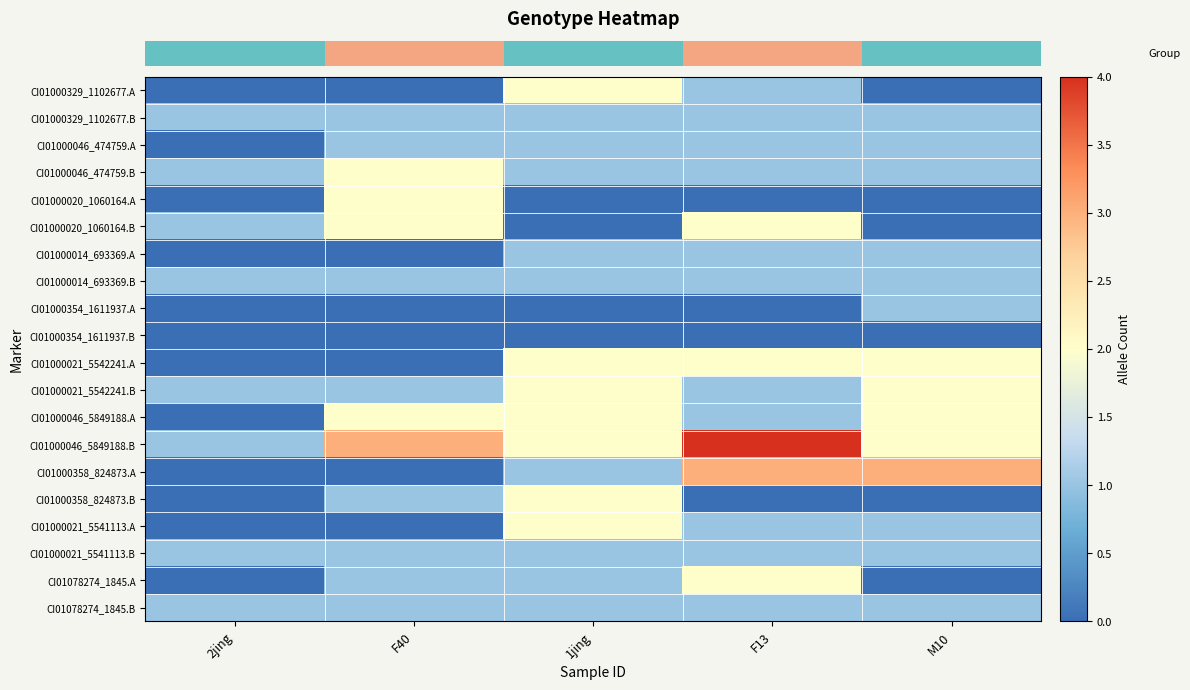

What is the total value across all series at M10?

20